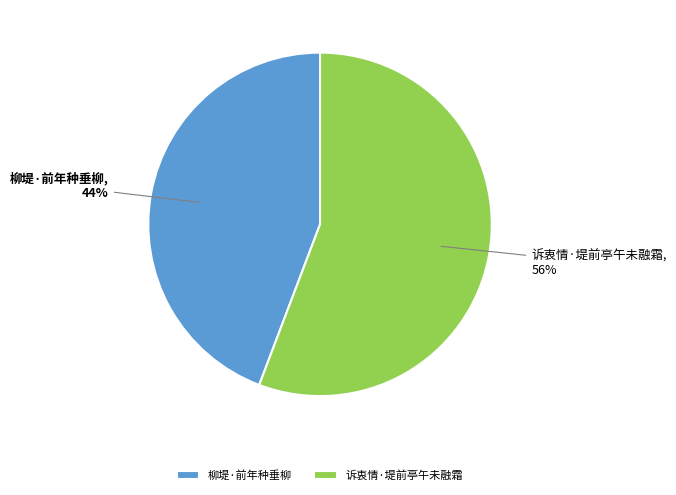

The 柳堤·前年种垂柳 slice represents 53% of the pie. True or false?

False